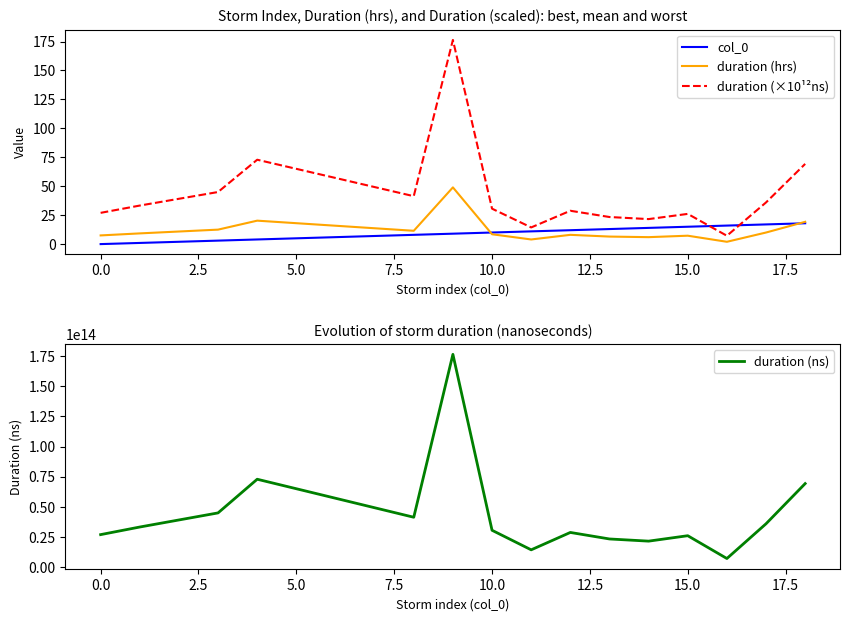

The value of duration (×10¹²ns) at 0.0 is 18.5. True or false?

False